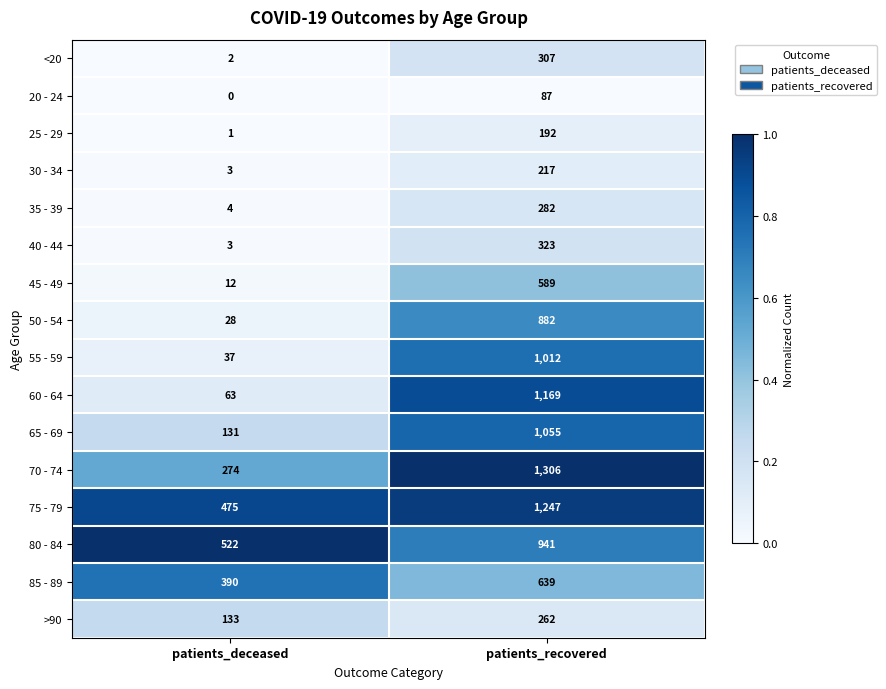

What is the difference between the maximum and minimum values in the 35 - 39 series?

278